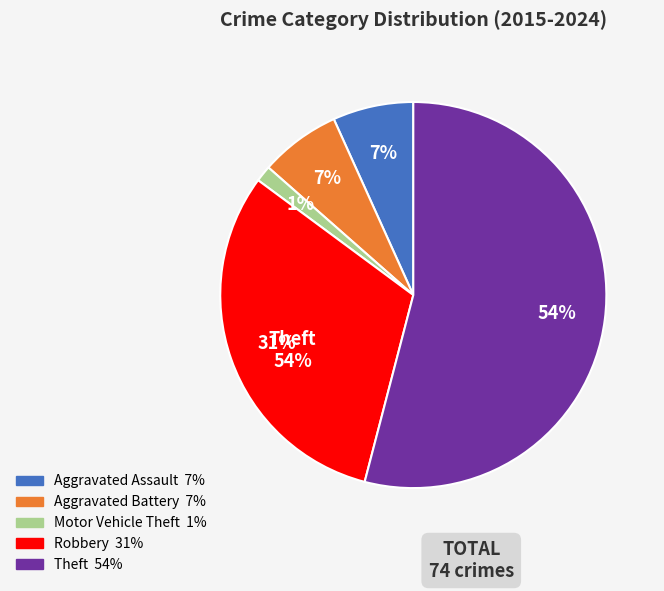

To the nearest percent, what is the difference between the largest and smallest slice percentages?

53%